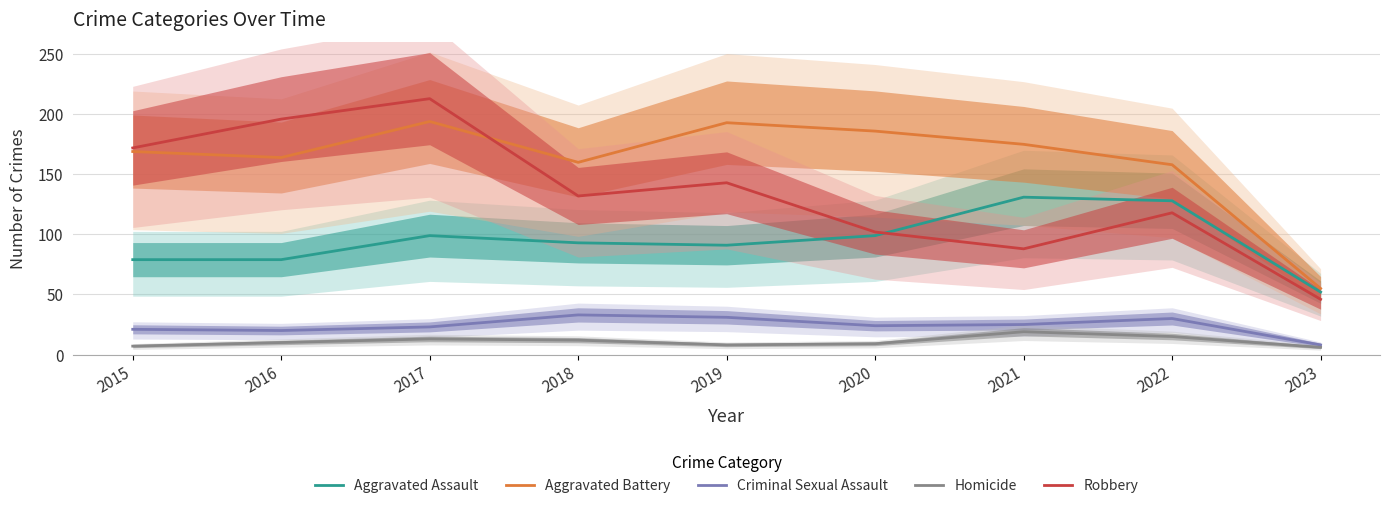

The Aggravated Battery series shows 110 at 2017. True or false?

False